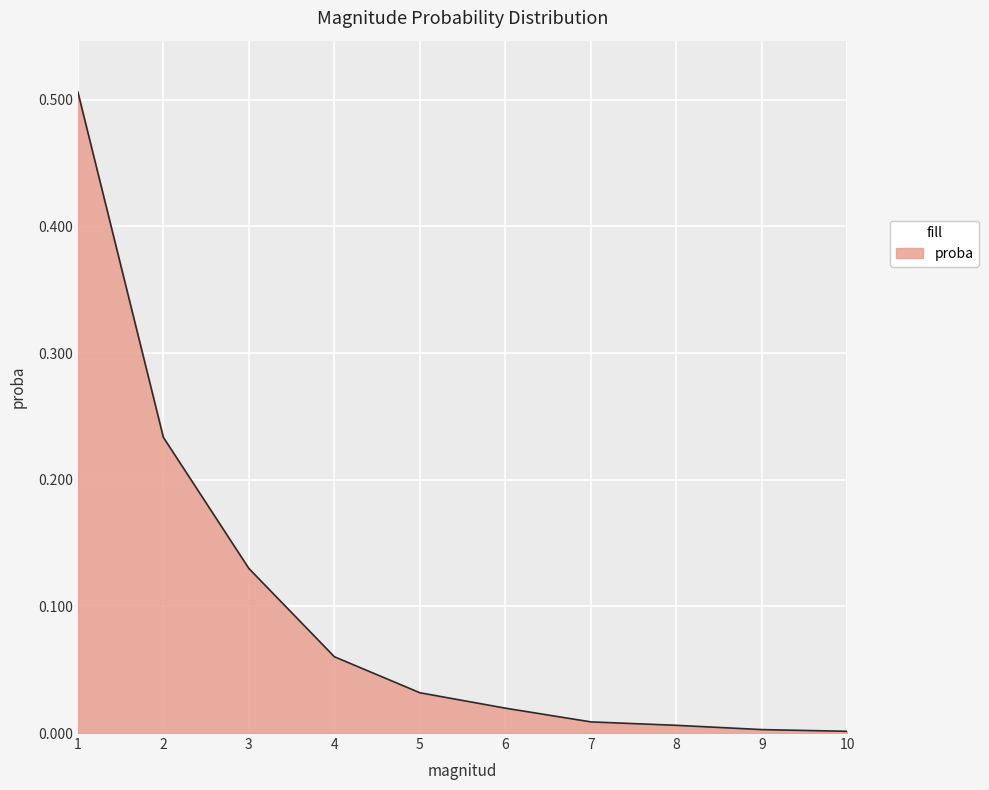

The value at 2 is 0.1. True or false?

False